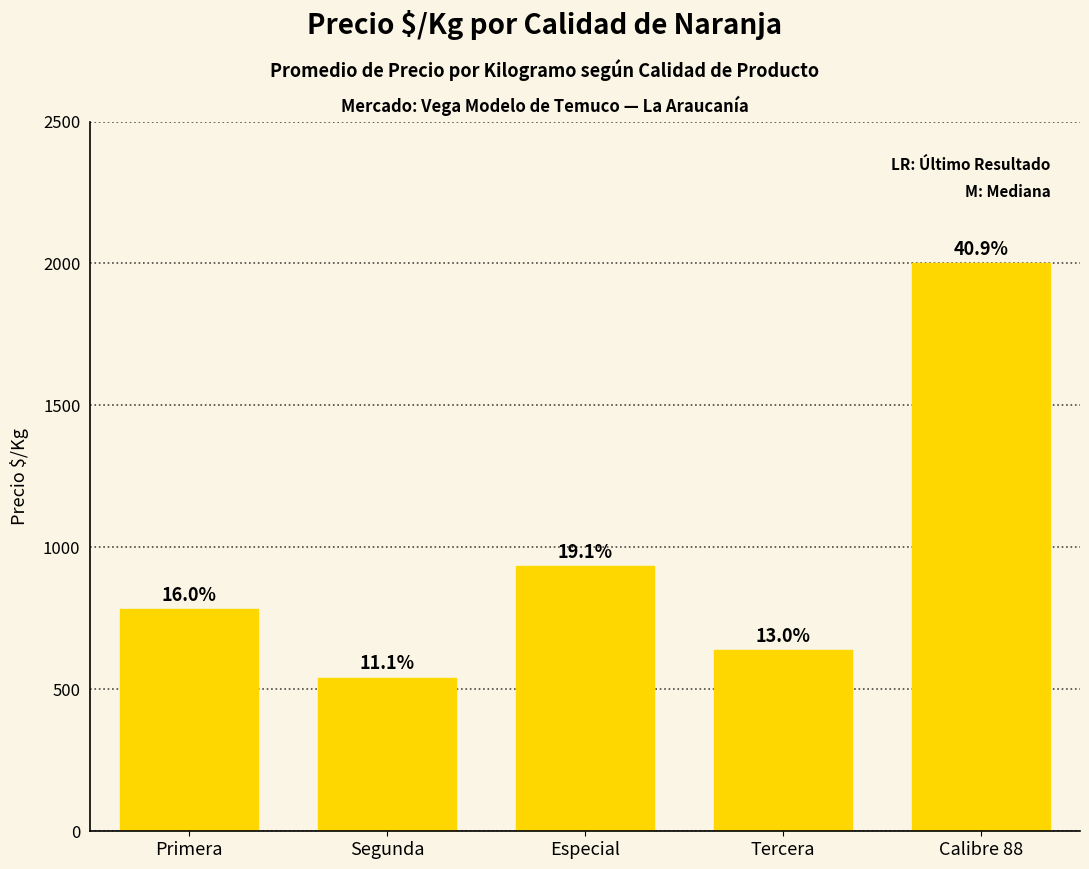

Where does the data first go above 782?

Especial